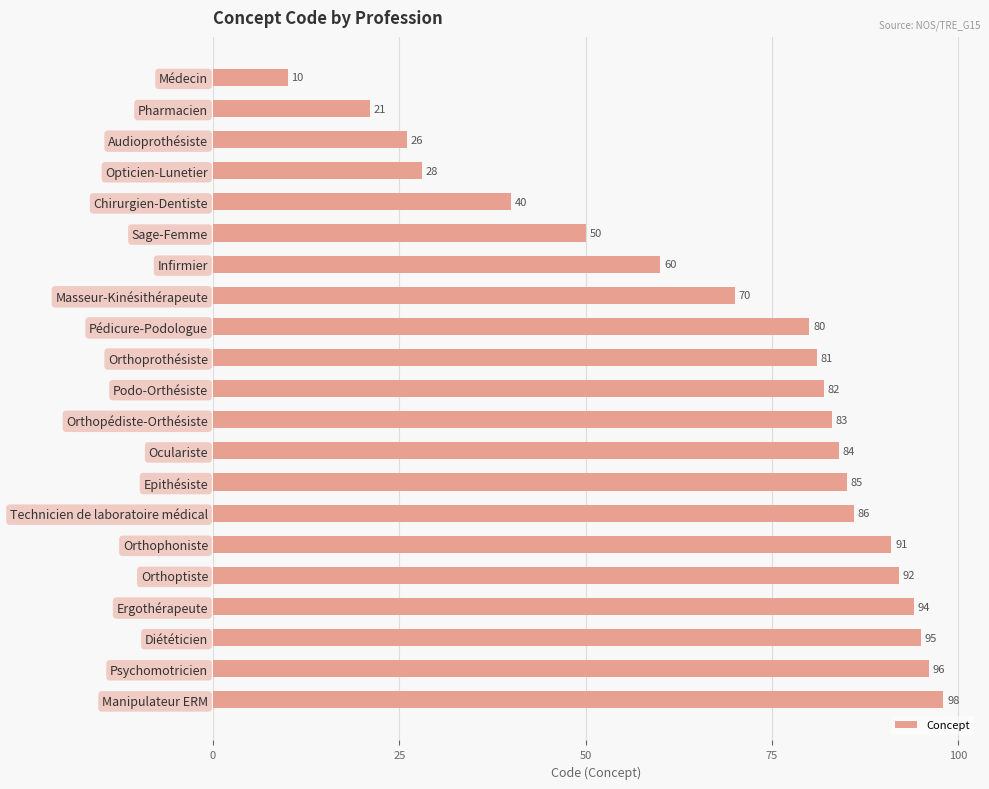

Reading bottom to top, transcribe all the data shown in this chart.

98	96	95	94	92	91	86	85	84	83	82	81	80	70	60	50	40	28	26	21	10